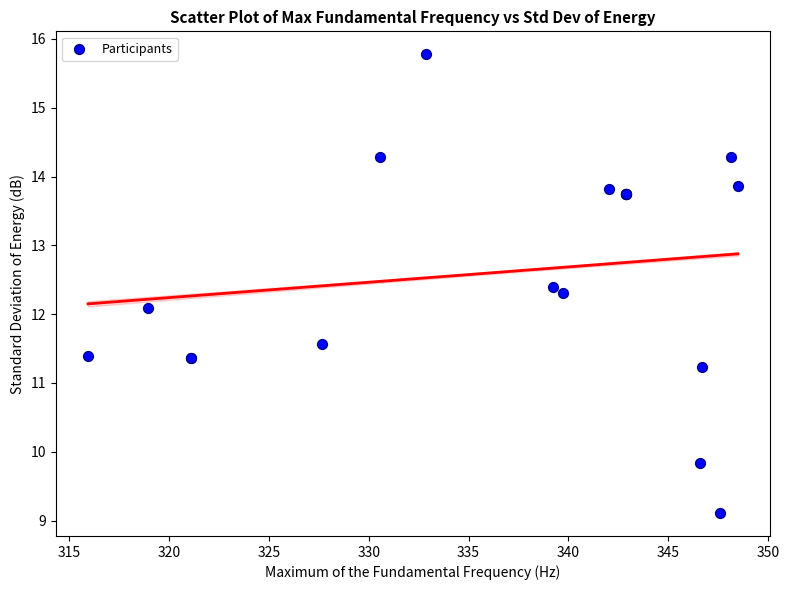

What Y value in the scatter plot is closest to 12?

12.1